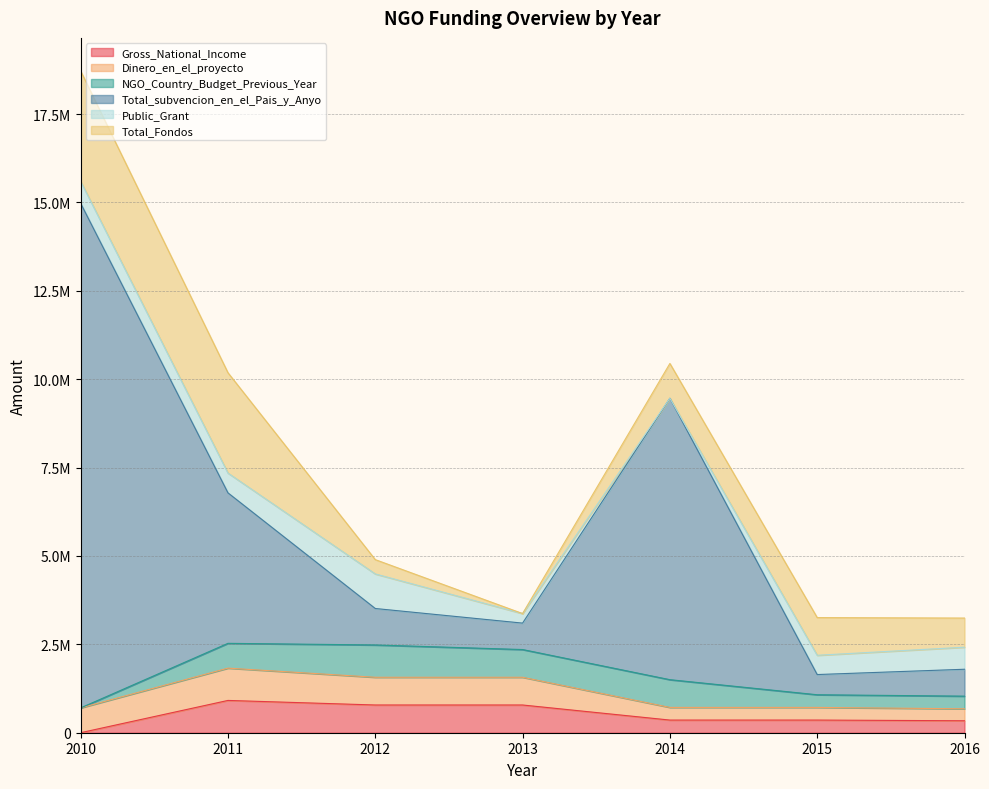

The value of Gross_National_Income at 2010 is 720. True or false?

True